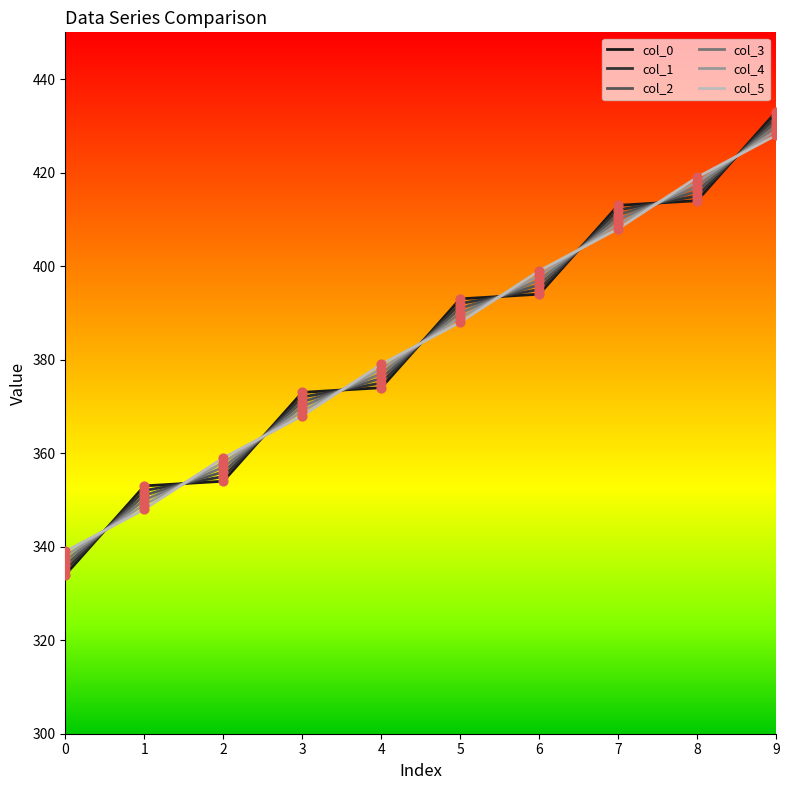

Which series has the widest spread of values?

col_0